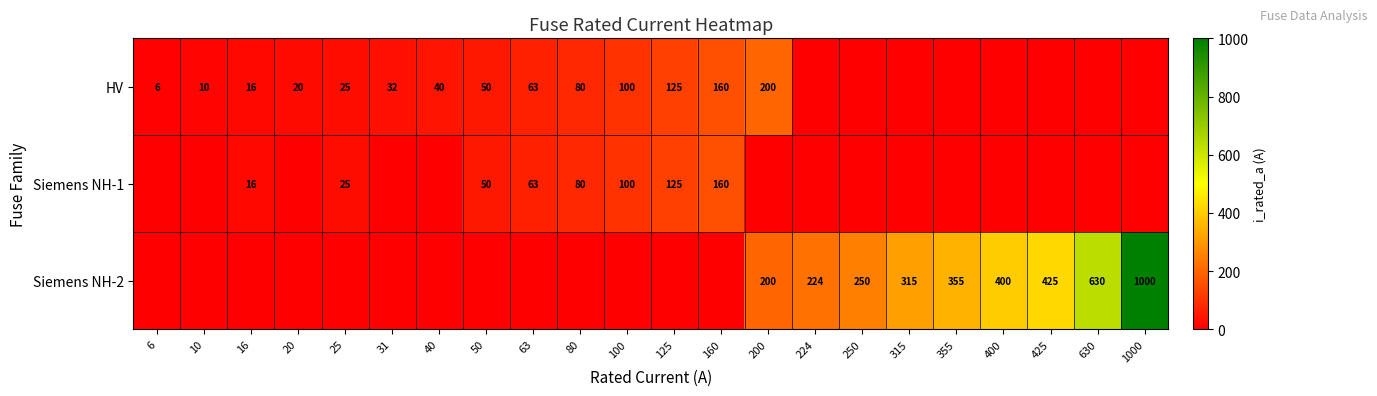

Rank the categories by Siemens NH-2 value from highest to lowest.

1000, 630, 425, 400, 355, 315, 250, 224, 200, 6, 10, 16, 20, 25, 31, 40, 50, 63, 80, 100, 125, 160